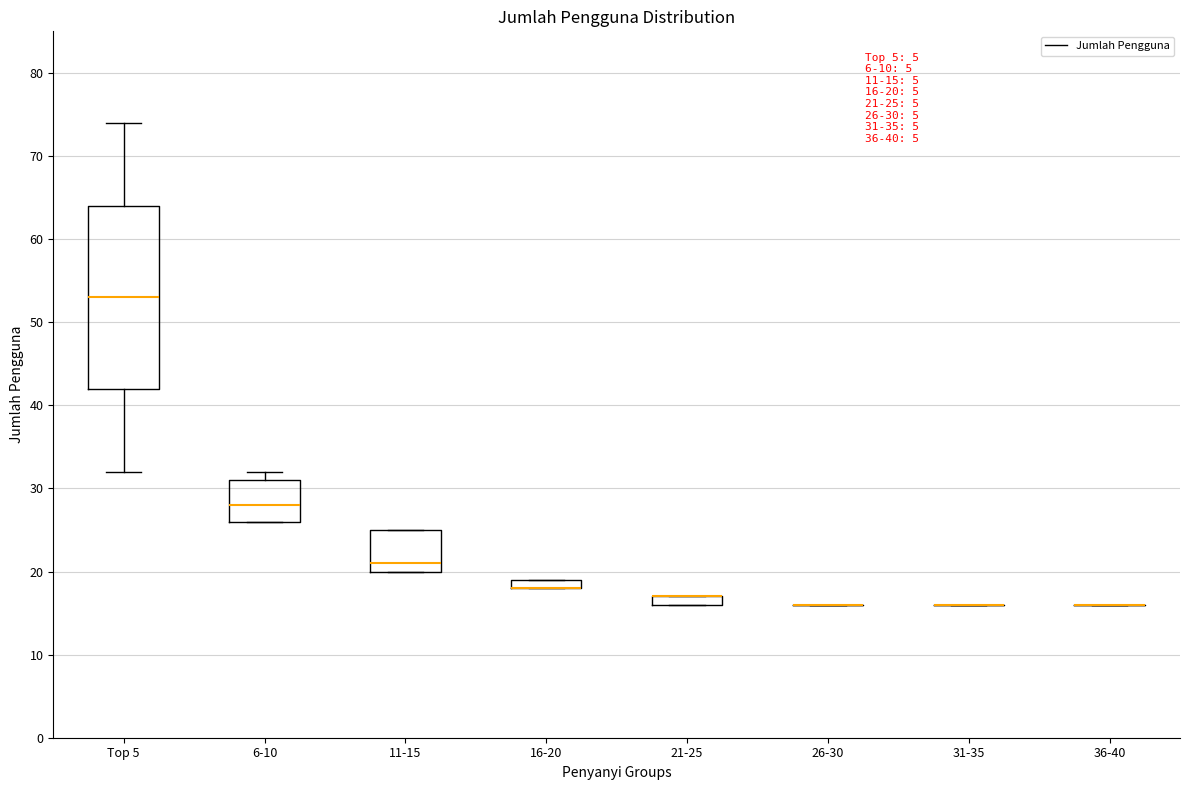

Which box is the tallest, from its lower edge to its upper edge?

Top 5